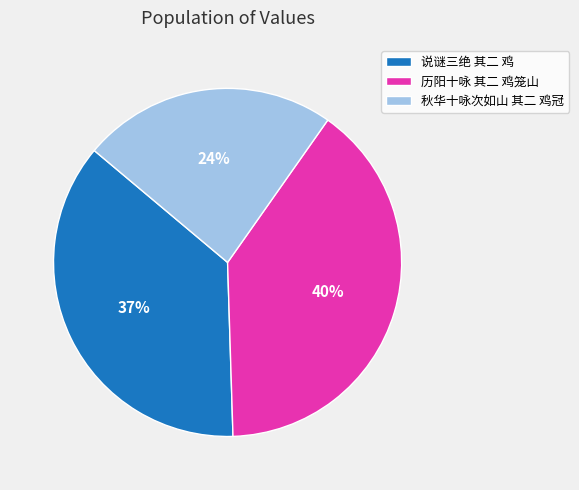

Rank the categories by value from highest to lowest.

历阳十咏 其二 鸡笼山, 说谜三绝 其二 鸡, 秋华十咏次如山 其二 鸡冠